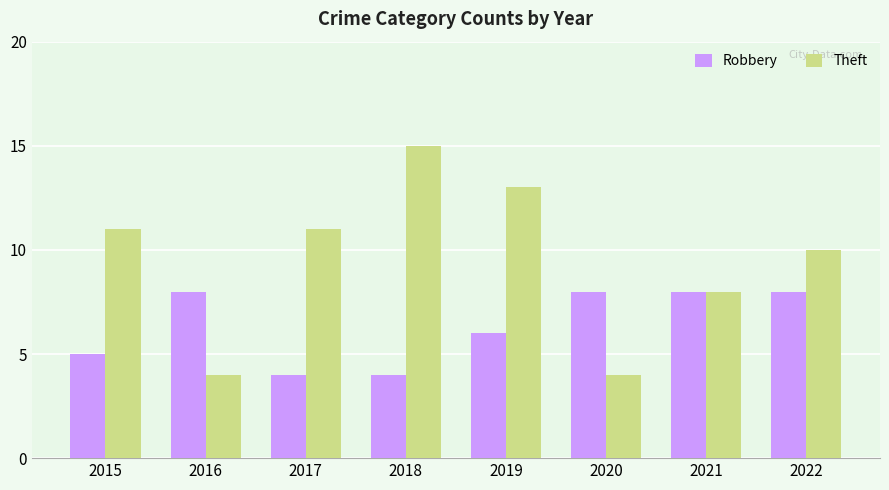

Which series has the largest range (max minus min)?

Theft